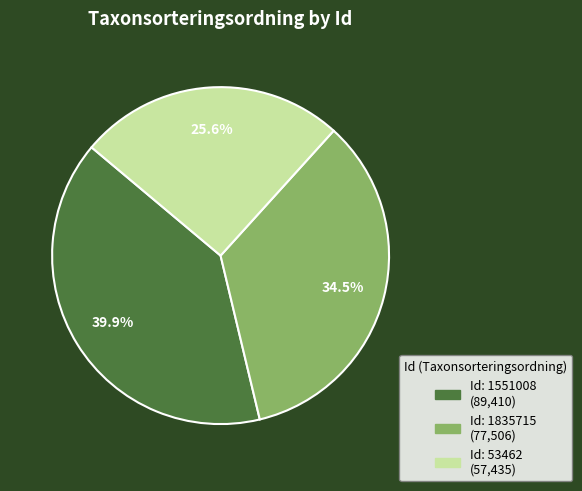

Does any single category account for the majority?

No